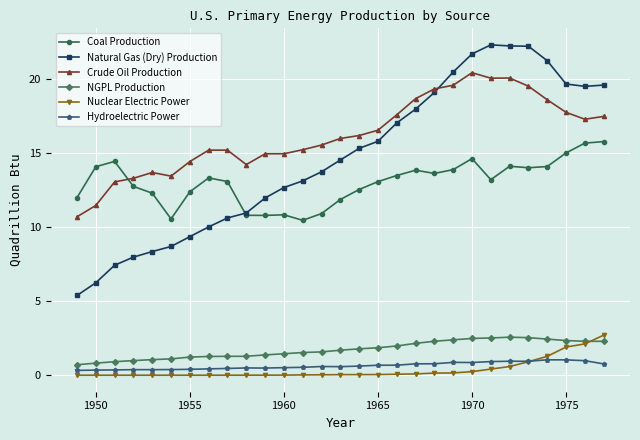

How many lines are shown in the chart?

6